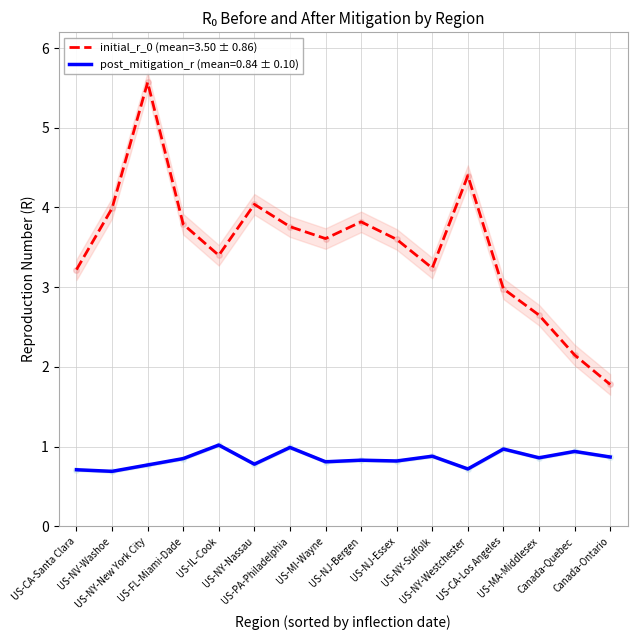

Which has a higher value, US-IL-Cook or US-NJ-Bergen?

US-NJ-Bergen